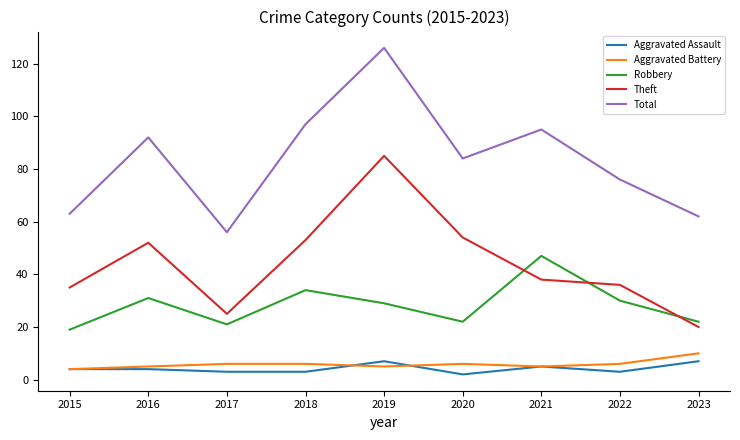

Between 2018 and 2022, which series saw the biggest shift?

Total